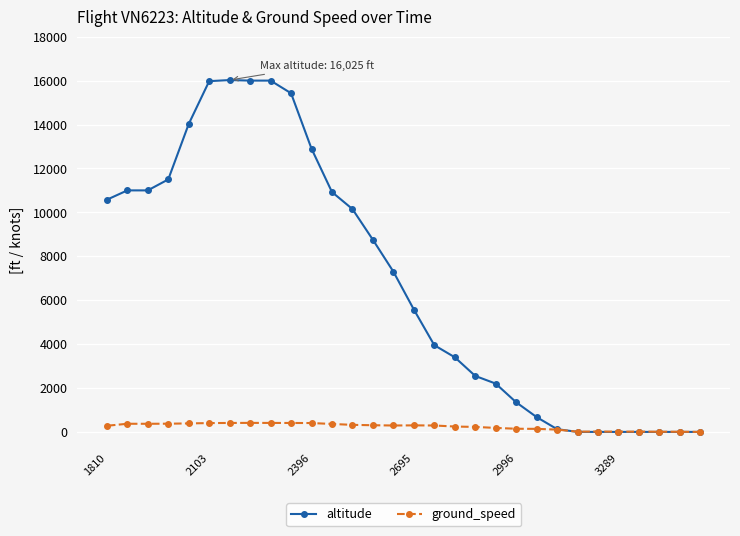

How many data points does each series have?

30